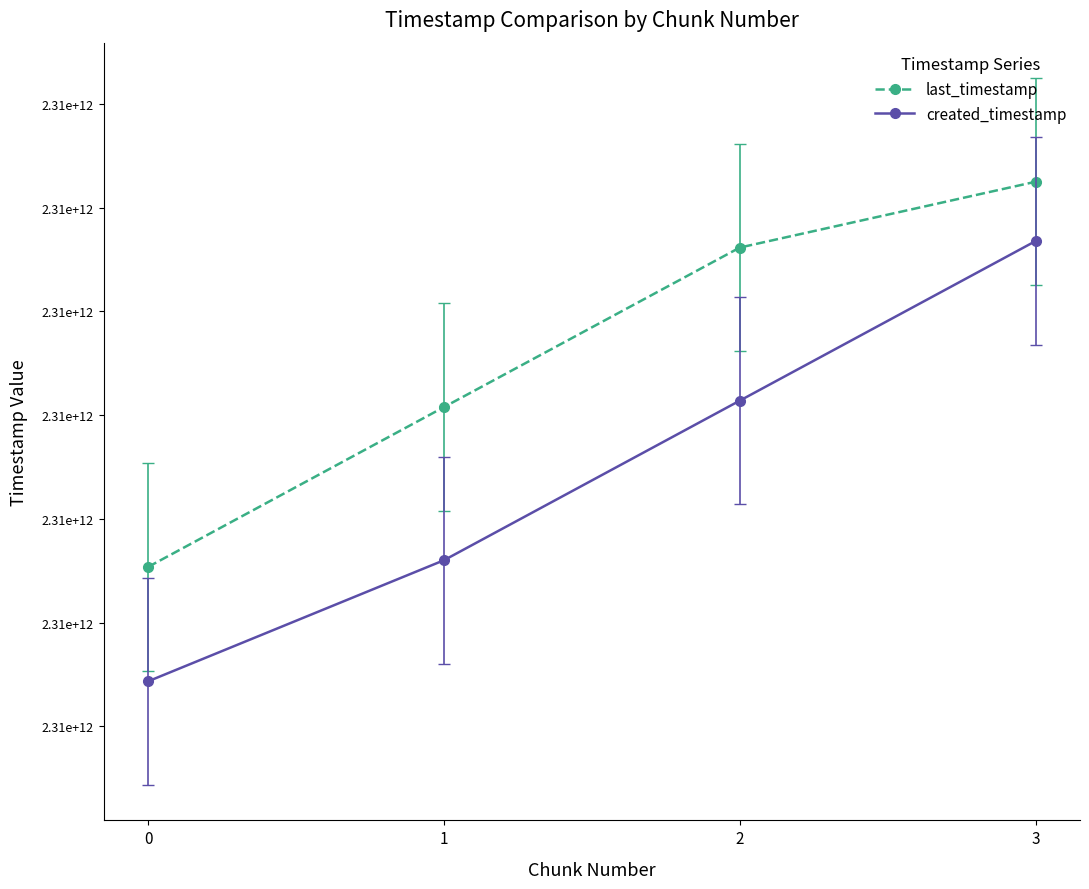

What are all the series names shown in the legend?

last_timestamp, created_timestamp